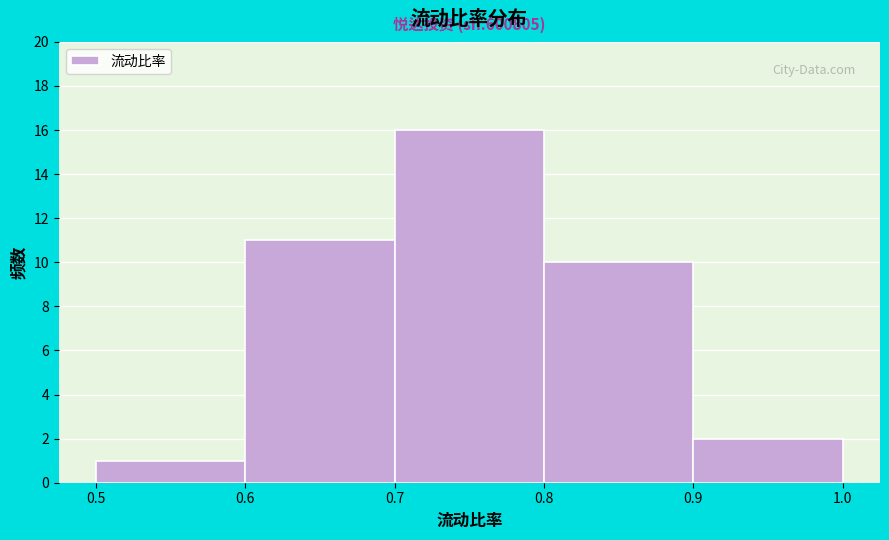

Over which range of the x-axis is the bar tallest?

0.7 to 0.8